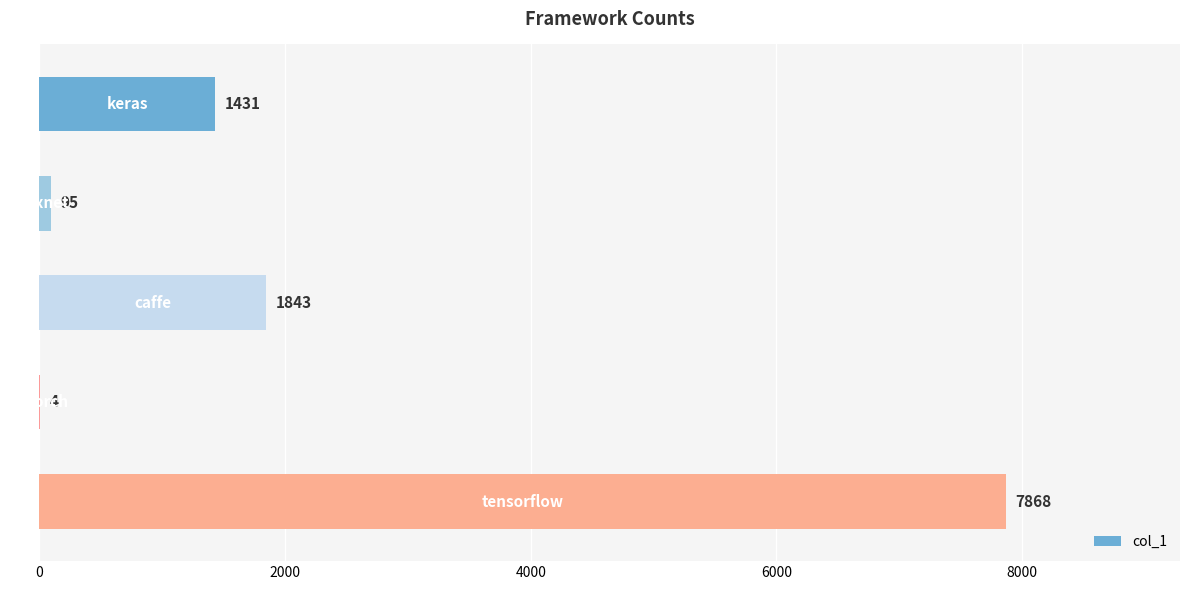

What is the sum of all values?

11241